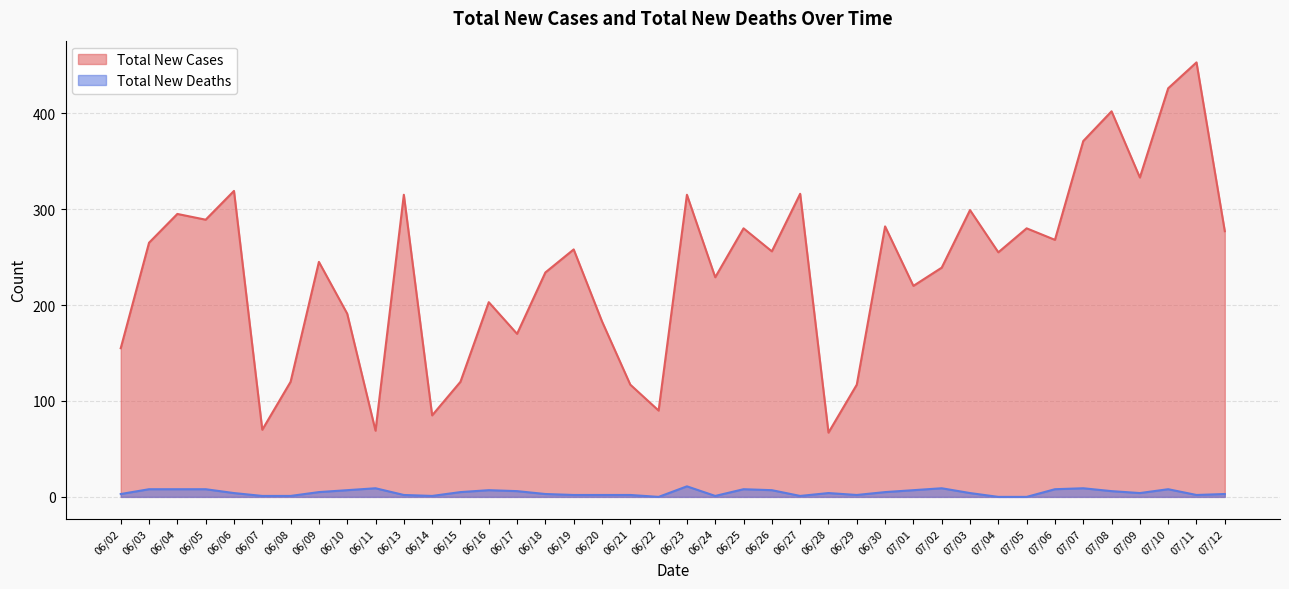

What is the difference between the Total New Deaths values at 06/09 and 06/23?

6